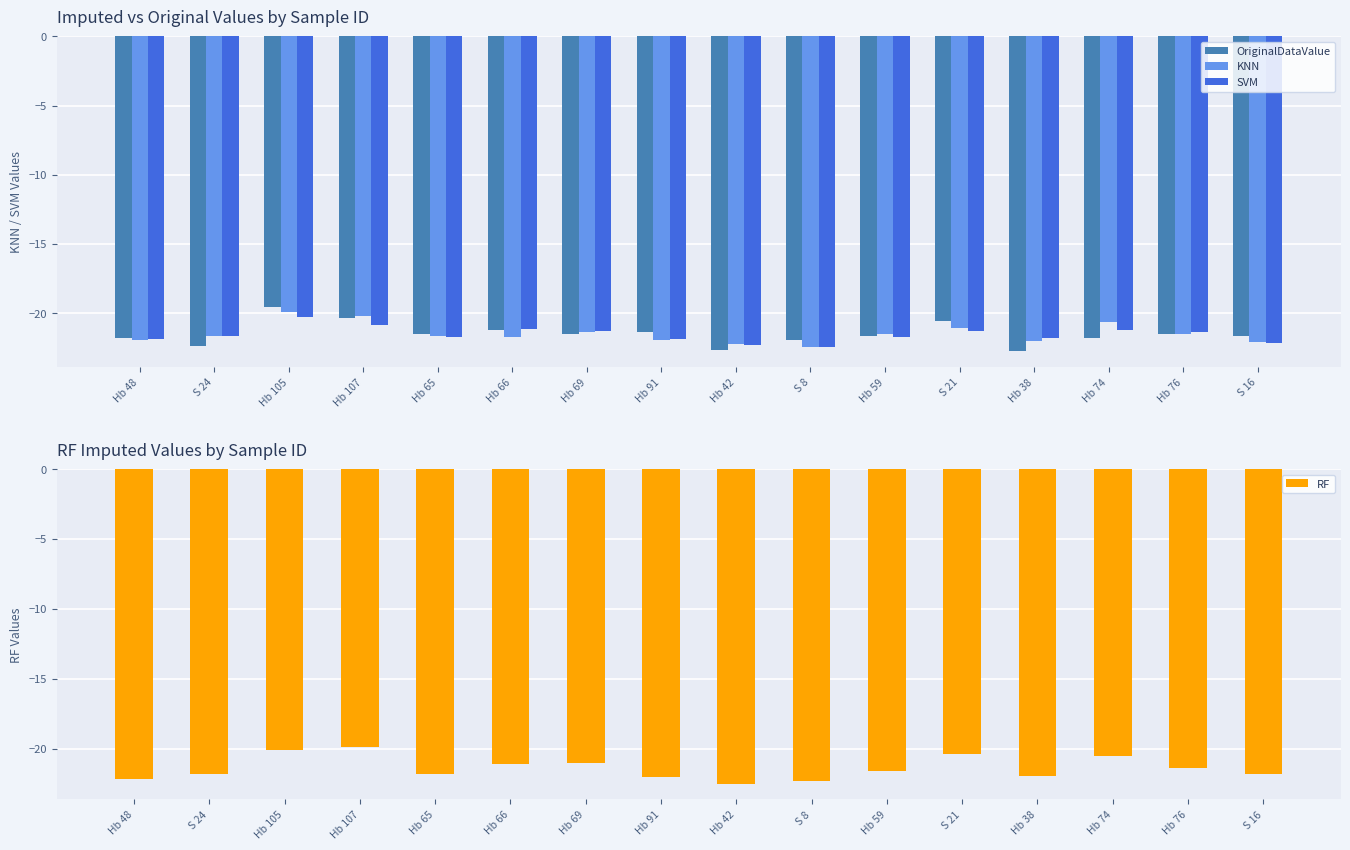

How many bars are there in each group?

4